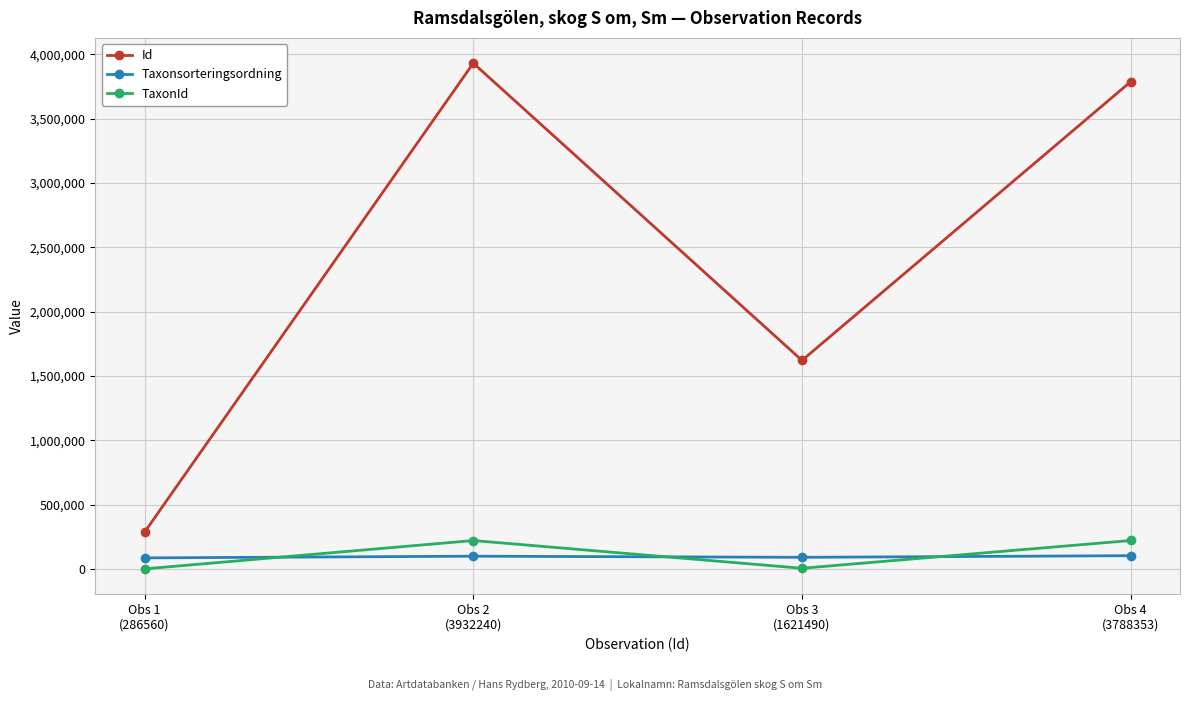

What is the sum of the Id values at Obs 2
(3932240) and Obs 3
(1621490)?

5553730